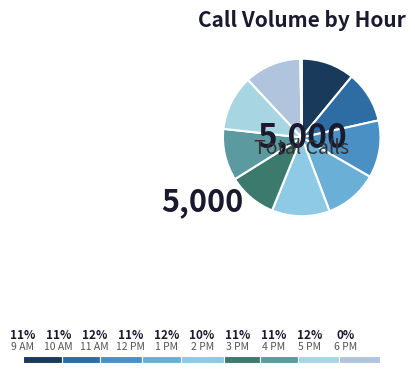

How many slices are in this pie chart?

10